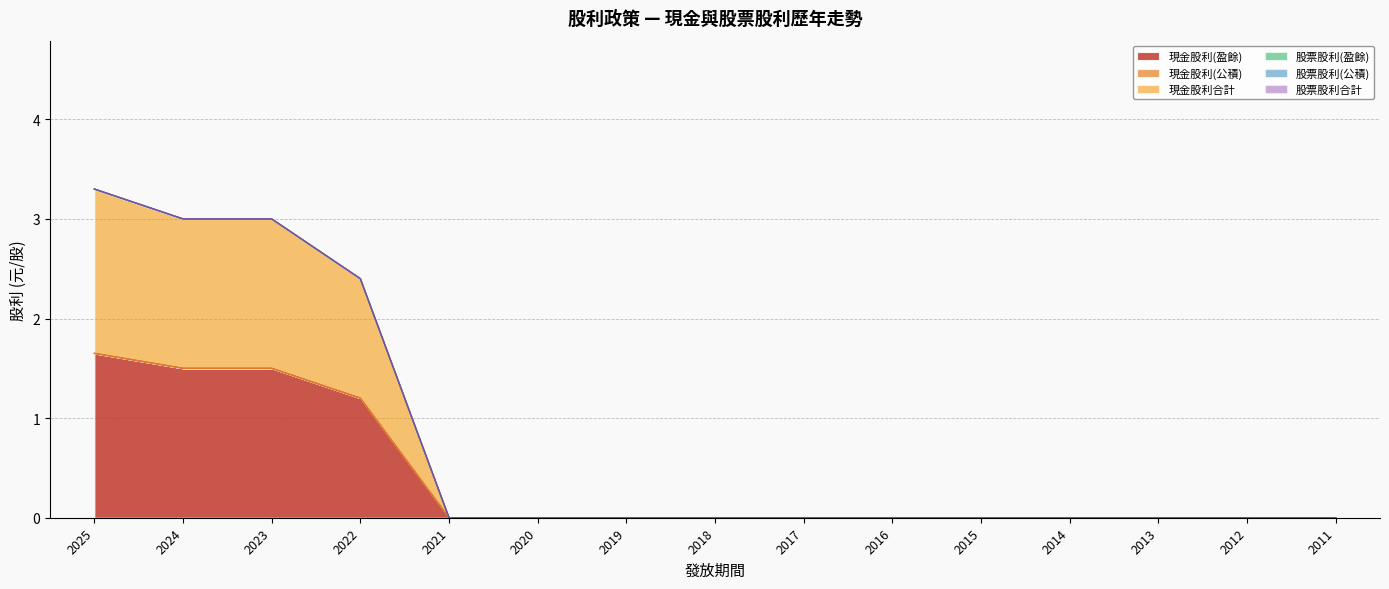

Reading left to right, transcribe all the data shown in this chart.

現金股利(盈餘): 2025=1.6	2024=1.5	2023=1.5	2022=1.2	2021=0.0	2020=0.0	2019=0.0	2018=0.0	2017=0.0	2016=0.0	2015=0.0	2014=0.0	2013=0.0	2012=0.0	2011=0.0
現金股利(公積): 2025=0.0	2024=0.0	2023=0.0	2022=0.0	2021=0.0	2020=0.0	2019=0.0	2018=0.0	2017=0.0	2016=0.0	2015=0.0	2014=0.0	2013=0.0	2012=0.0	2011=0.0
現金股利合計: 2025=1.6	2024=1.5	2023=1.5	2022=1.2	2021=0.0	2020=0.0	2019=0.0	2018=0.0	2017=0.0	2016=0.0	2015=0.0	2014=0.0	2013=0.0	2012=0.0	2011=0.0
股票股利(盈餘): 2025=0.0	2024=0.0	2023=0.0	2022=0.0	2021=0.0	2020=0.0	2019=0.0	2018=0.0	2017=0.0	2016=0.0	2015=0.0	2014=0.0	2013=0.0	2012=0.0	2011=0.0
股票股利(公積): 2025=0.0	2024=0.0	2023=0.0	2022=0.0	2021=0.0	2020=0.0	2019=0.0	2018=0.0	2017=0.0	2016=0.0	2015=0.0	2014=0.0	2013=0.0	2012=0.0	2011=0.0
股票股利合計: 2025=0.0	2024=0.0	2023=0.0	2022=0.0	2021=0.0	2020=0.0	2019=0.0	2018=0.0	2017=0.0	2016=0.0	2015=0.0	2014=0.0	2013=0.0	2012=0.0	2011=0.0